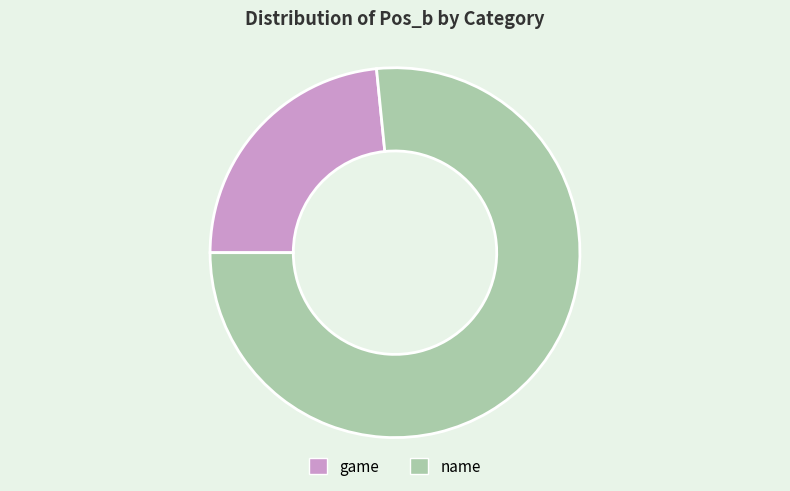

Which category accounts for the majority?

name